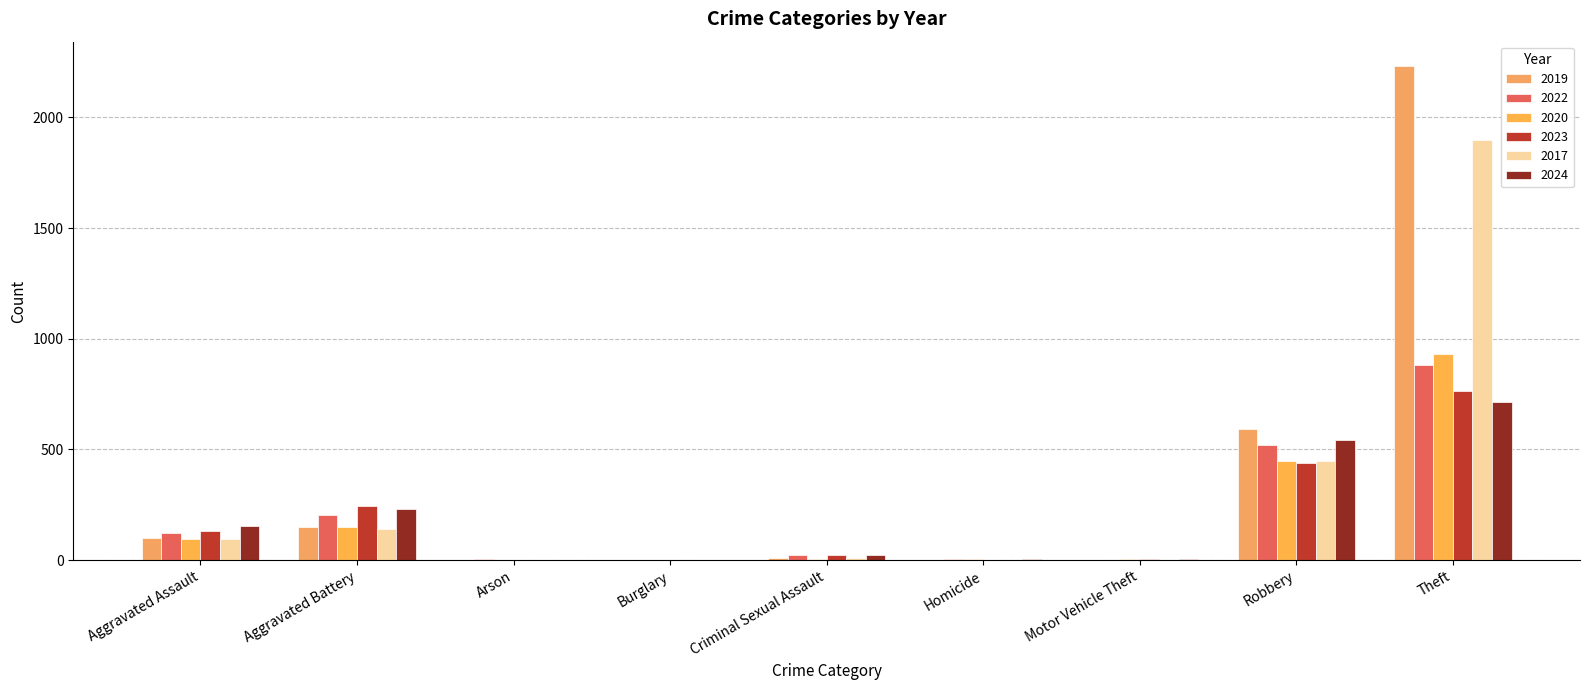

At Motor Vehicle Theft, list the series in order from smallest to largest.

2019, 2022, 2017, 2020, 2024, 2023